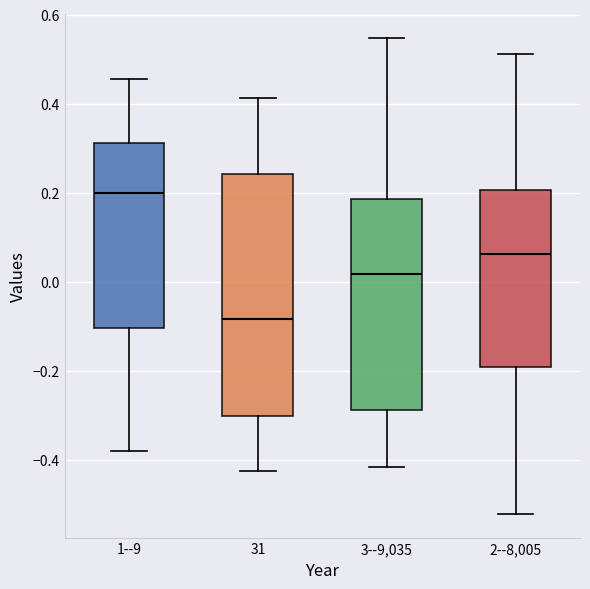

Reading left to right, read every box against the y-axis: the position of its median line, the range the box covers, and the ends of its whiskers. The values are not printed on the chart, so give them approximately, as read against the axis.

1--9: median 0.20, box -0.10 to 0.32, whiskers -0.38 to 0.46
31: median -0.08, box -0.30 to 0.24, whiskers -0.42 to 0.42
3--9,035: median 0.02, box -0.28 to 0.18, whiskers -0.42 to 0.54
2--8,005: median 0.06, box -0.20 to 0.20, whiskers -0.52 to 0.52